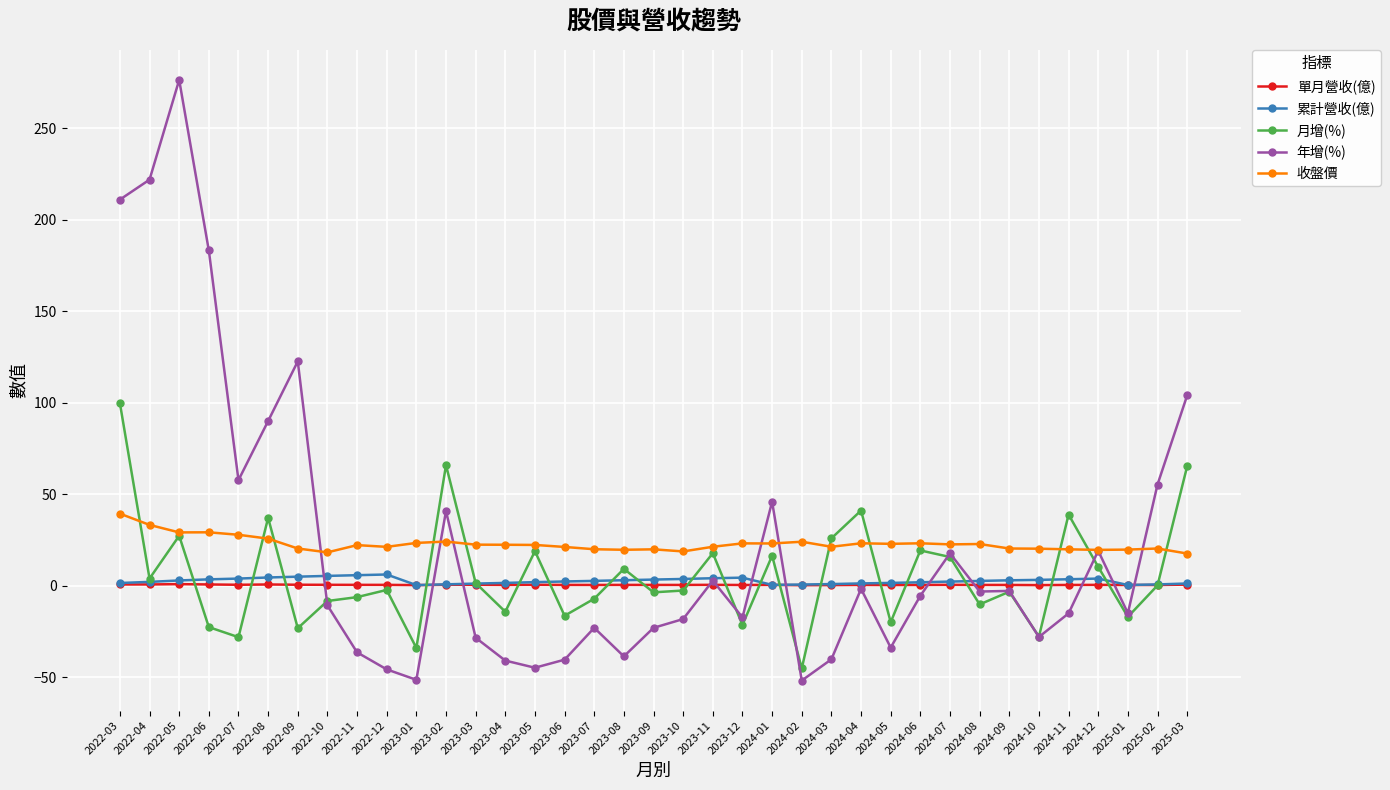

What position from the right is 2023-05?

23